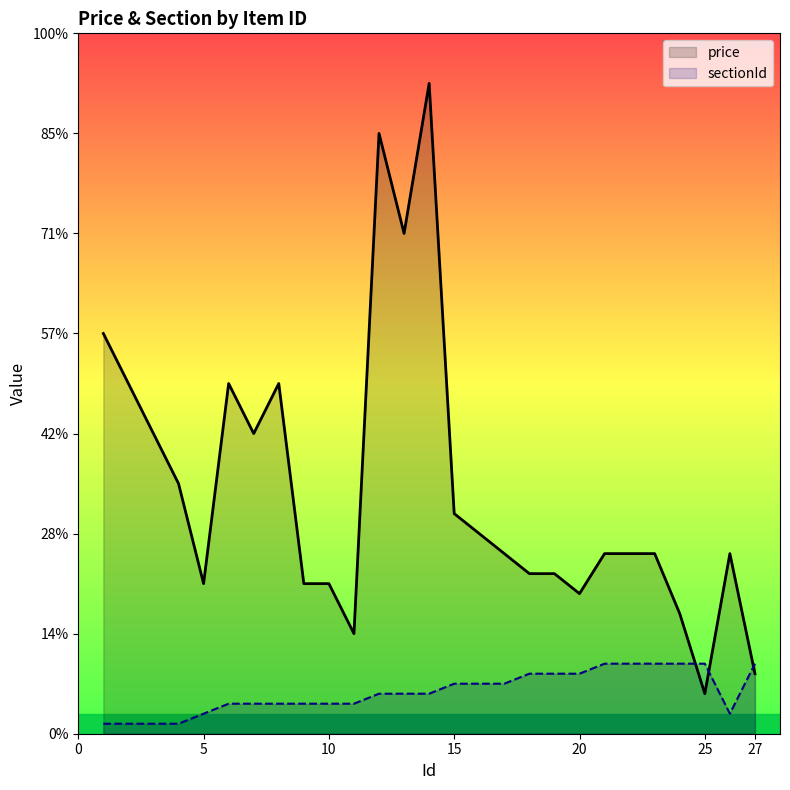

What is the difference between the price values at 27 and 20?

8